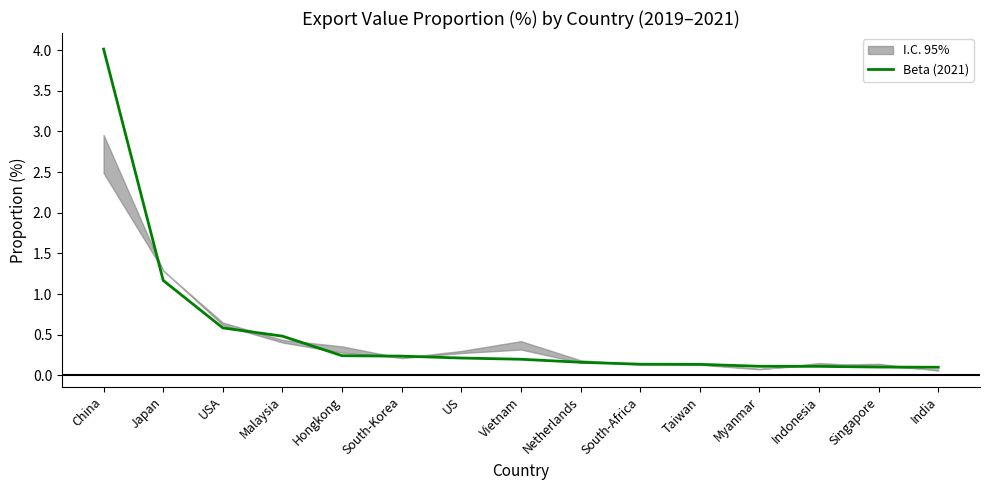

List the labels in order of value, smallest first.

India, Singapore, Indonesia, Myanmar, Taiwan, South-Africa, Netherlands, Vietnam, US, South-Korea, Hongkong, Malaysia, USA, Japan, China